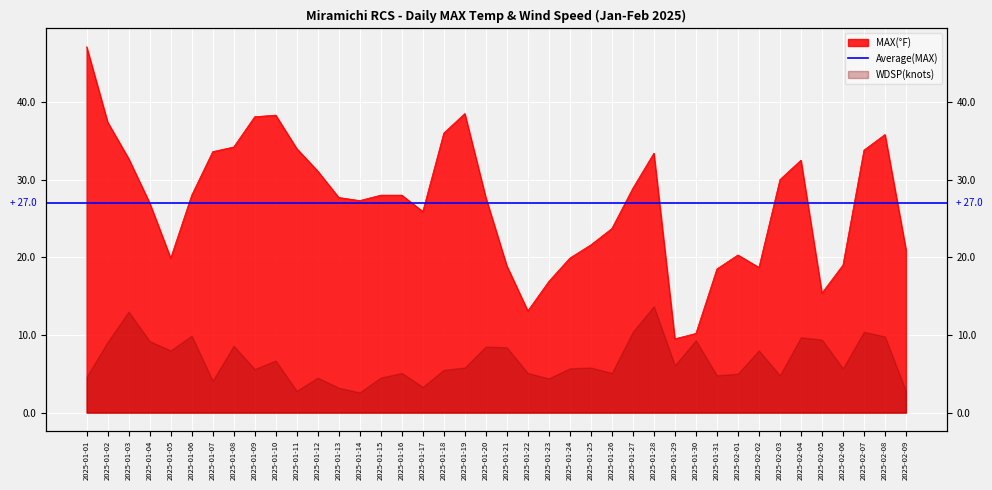

Rank the categories by value from highest to lowest.

2025-01-01, 2025-01-19, 2025-01-10, 2025-01-09, 2025-01-02, 2025-01-18, 2025-02-08, 2025-01-08, 2025-01-11, 2025-02-07, 2025-01-07, 2025-01-28, 2025-01-03, 2025-02-04, 2025-01-12, 2025-02-03, 2025-01-27, 2025-01-06, 2025-01-15, 2025-01-16, 2025-01-13, 2025-01-20, 2025-01-14, 2025-01-04, 2025-01-17, 2025-01-26, 2025-01-25, 2025-02-09, 2025-02-01, 2025-01-05, 2025-01-24, 2025-02-06, 2025-01-21, 2025-02-02, 2025-01-31, 2025-01-23, 2025-02-05, 2025-01-22, 2025-01-30, 2025-01-29